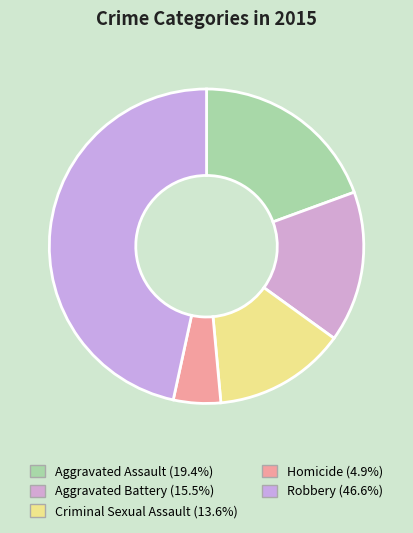

To the nearest percent, what percentage of the pie is Criminal Sexual Assault?

14%